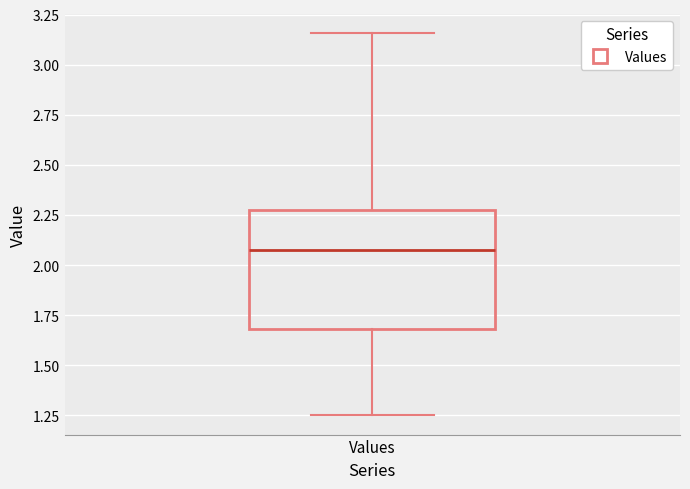

Read this box plot against the y-axis: the position of the median line, the range covered by the box, and the ends of both whiskers. The values are not printed on the chart, so give them approximately, as read against the axis.

median 2.05, box 1.70 to 2.25, whiskers 1.25 to 3.15